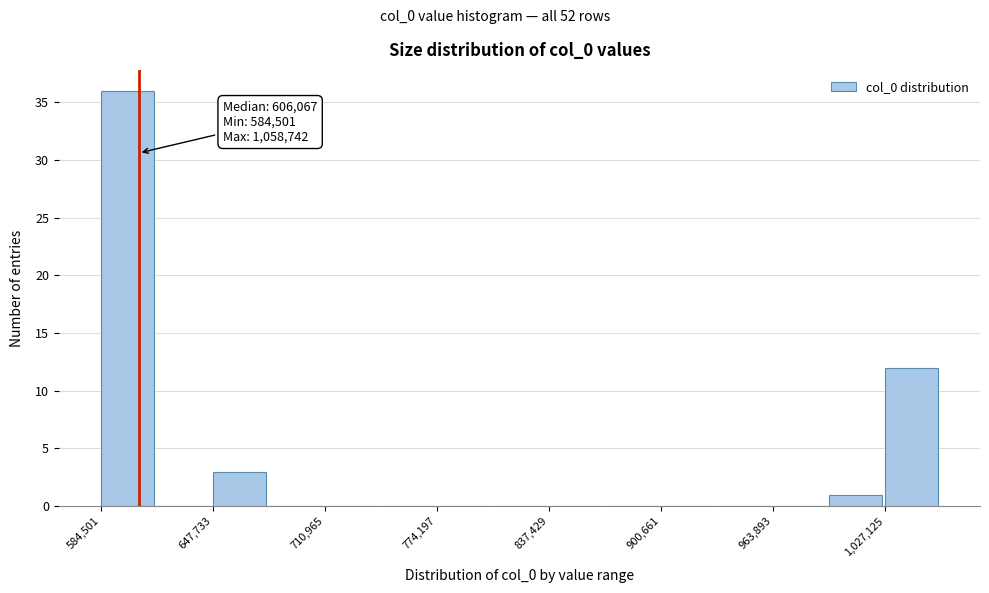

Read against the x-axis, roughly where is the centre of the tallest bar?

600000